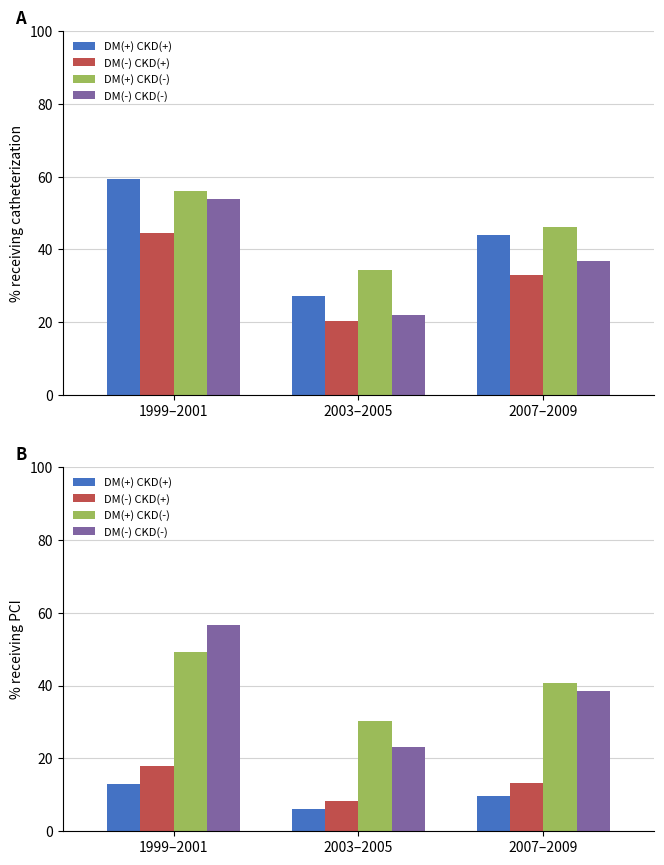

List the series in order of their peak value, highest first.

DM(-) CKD(-), DM(+) CKD(-), DM(-) CKD(+), DM(+) CKD(+)